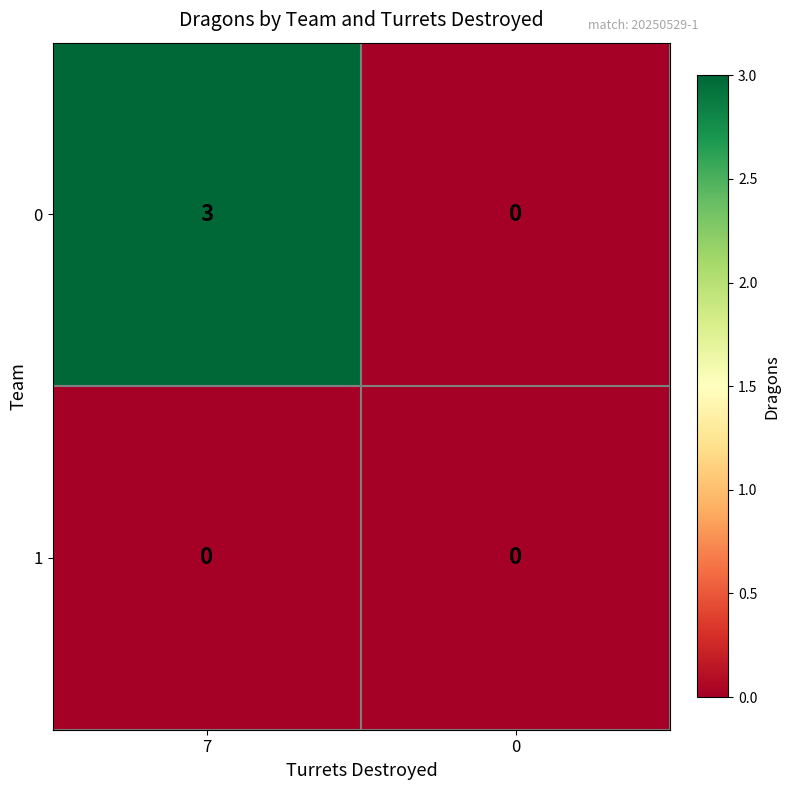

Which series has the largest total across all categories?

0